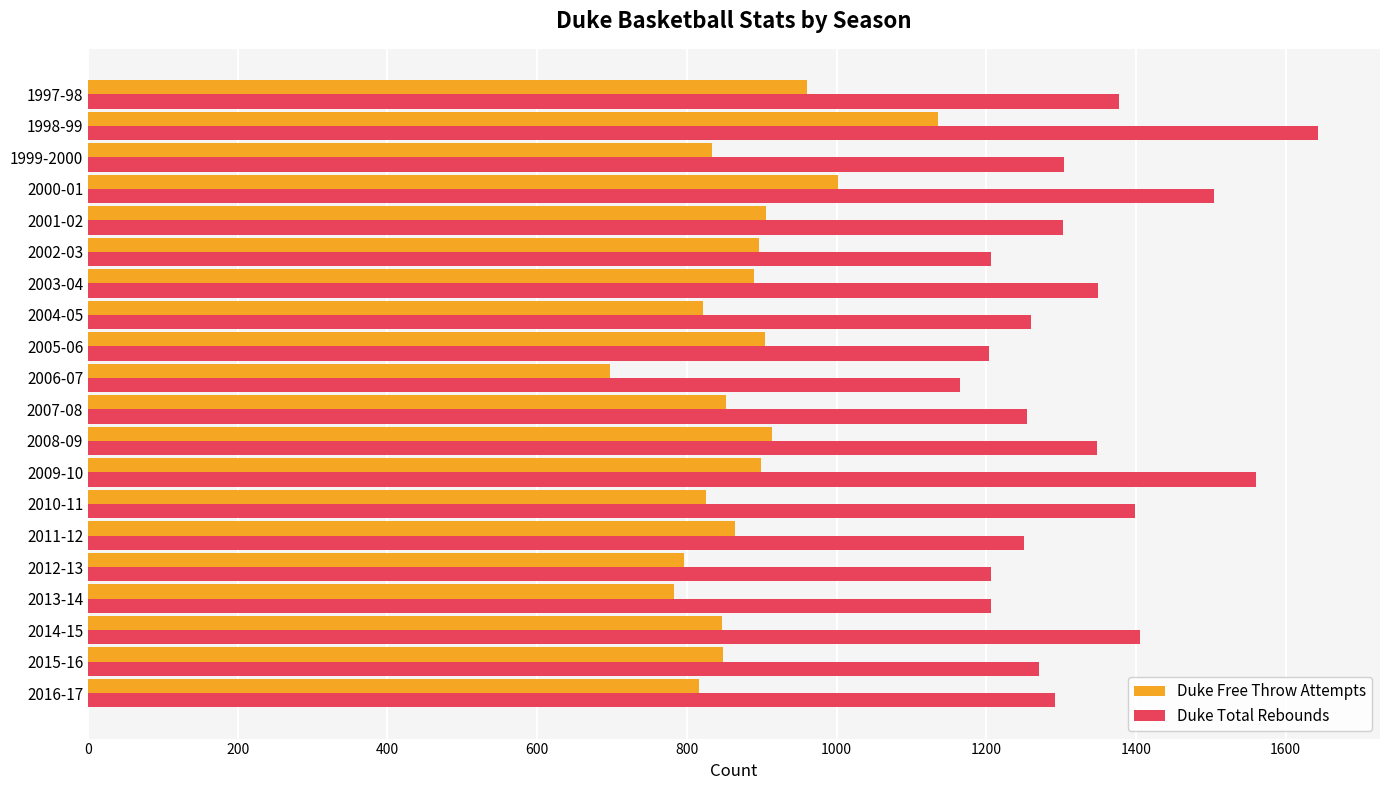

What value does the Duke Free Throw Attempts series have at 2013-14, to the nearest 50?

800